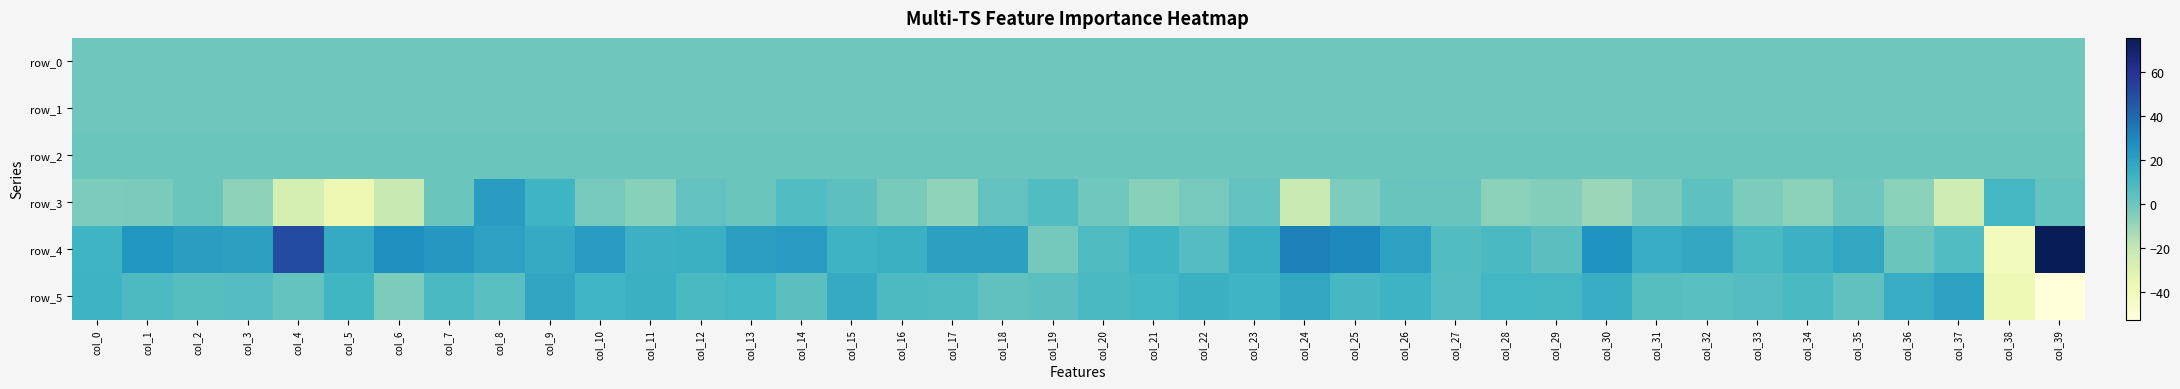

Reading right to left, what are all the values shown in this chart?

row_0: -0.3	-0.1	-0.2	-0.2	-0.2	-0.2	-0.2	-0.2	-0.2	-0.2	-0.2	-0.2	-0.2	-0.2	-0.2	-0.2	-0.2	-0.2	-0.2	-0.2	-0.2	-0.2	-0.2	-0.2	-0.2	-0.2	-0.2	-0.2	-0.2	-0.2	-0.2	-0.2	-0.2	-0.2	-0.2	-0.2	-0.2	-0.2	-0.2	-0.2
row_1: -0.2	-0.2	-0.1	-0.2	-0.2	-0.2	-0.2	-0.2	-0.2	-0.2	-0.2	-0.2	-0.2	-0.2	-0.2	-0.2	-0.2	-0.2	-0.2	-0.2	-0.2	-0.2	-0.2	-0.1	-0.2	-0.2	-0.2	-0.2	-0.2	-0.2	-0.2	-0.2	-0.2	-0.2	-0.2	-0.1	-0.1	-0.1	-0.1	-0.1
row_2: 1.0	1.0	1.0	1.0	1.0	1.0	1.0	1.0	1.0	1.0	1.0	1.0	1.0	1.0	1.0	1.0	1.0	1.0	1.0	1.0	1.0	1.0	1.0	1.0	0.9	1.0	1.0	1.0	1.0	0.9	0.9	1.0	1.0	1.0	0.9	0.9	1.0	1.0	1.0	1.0
row_3: 2.4	10.1	-23.9	-6.5	0.0	-7.0	-3.8	3.8	-3.2	-10.2	-5.0	-7.4	1.5	1.4	-4.3	-21.9	3.1	-2.3	-6.3	-0.9	6.6	2.9	-7.9	-2.7	4.3	7.1	0.8	2.6	-6.1	-2.1	12.3	22.5	0.7	-21.3	-37.4	-26.1	-7.8	0.6	-3.0	-3.5
row_4: 75.6	-41.7	7.4	1.0	17.6	13.4	9.0	17.3	15.9	26.1	4.8	9.0	6.8	20.3	30.4	33.0	14.3	6.4	12.4	7.6	-1.6	20.9	21.1	14.0	12.9	22.9	21.3	13.9	13.5	22.9	16.5	20.3	24.4	28.0	16.5	50.5	20.9	21.7	25.3	12.2
row_5: -52.4	-38.9	20.4	15.9	3.1	9.3	6.3	5.2	5.8	15.5	10.4	11.0	6.2	13.1	9.6	17.9	12.1	13.7	10.7	9.0	4.6	3.4	7.8	8.4	16.5	4.7	10.8	9.3	13.8	11.6	18.2	5.6	8.7	-3.8	11.2	2.1	6.2	5.6	8.1	13.0